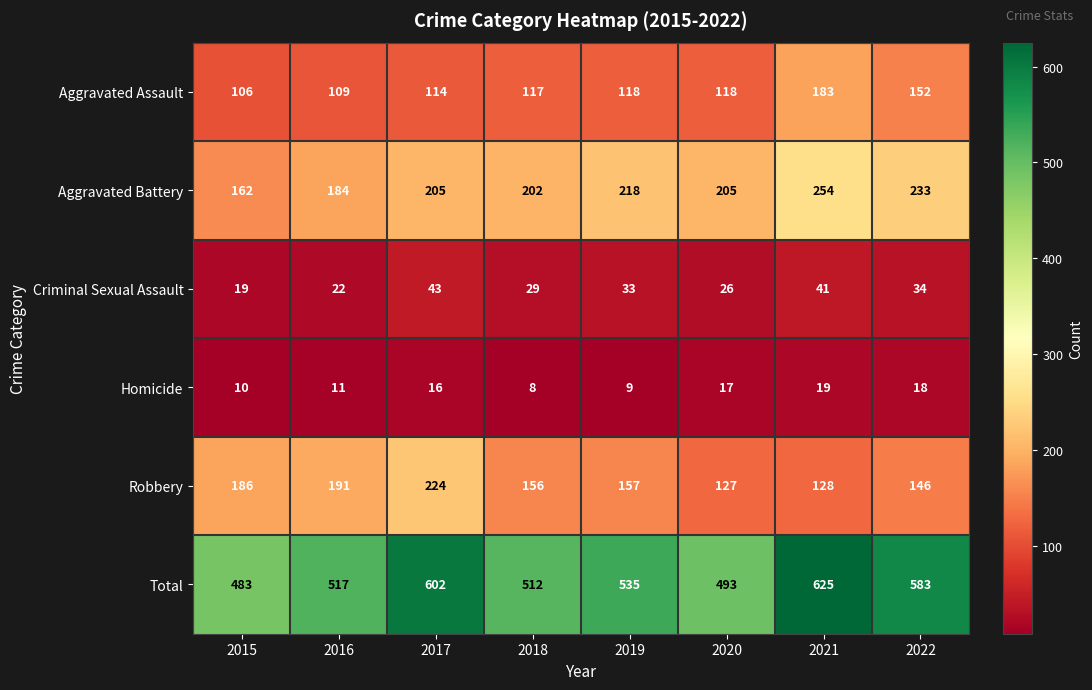

What is the total value across all series at 2017?

1204